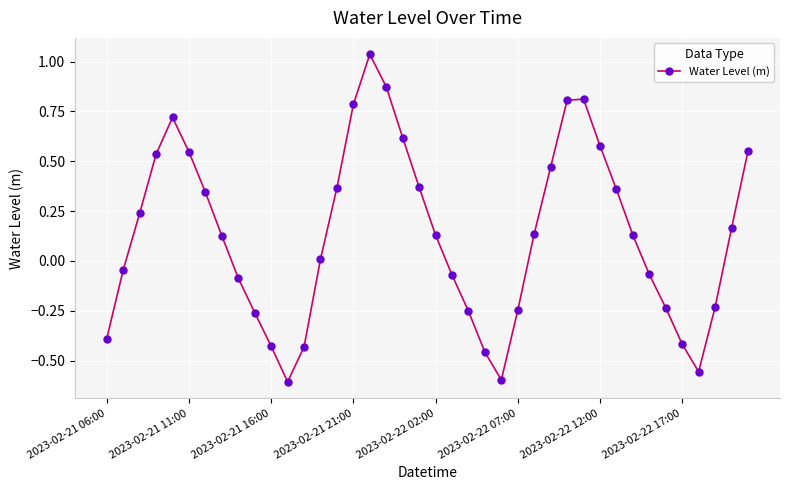

What is the difference between the maximum and minimum values?

1.6